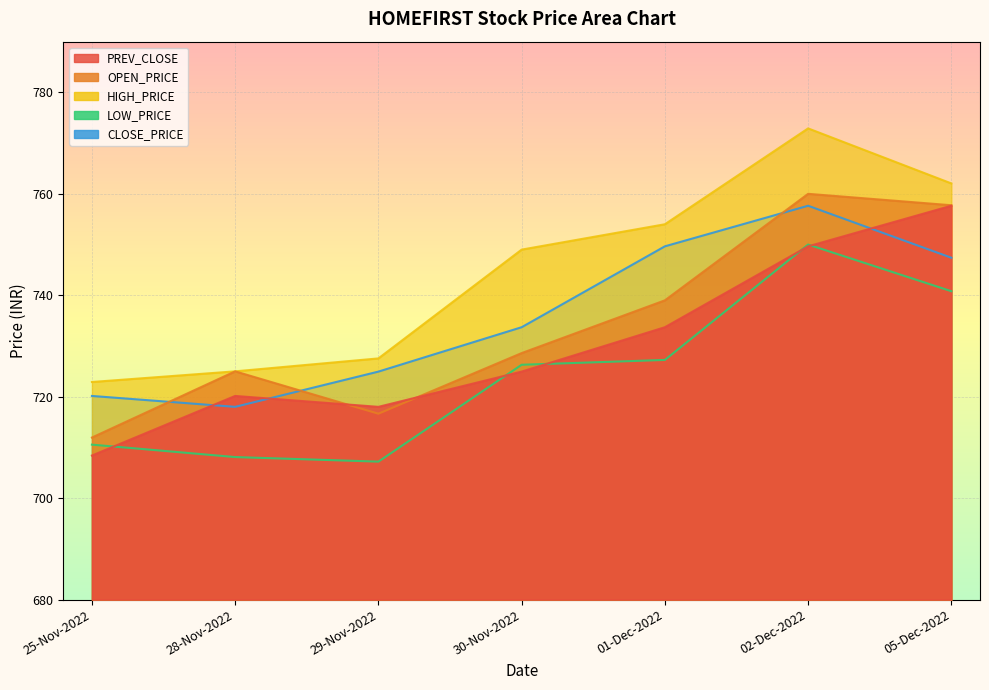

Which label corresponds to the largest value in the chart?

02-Dec-2022